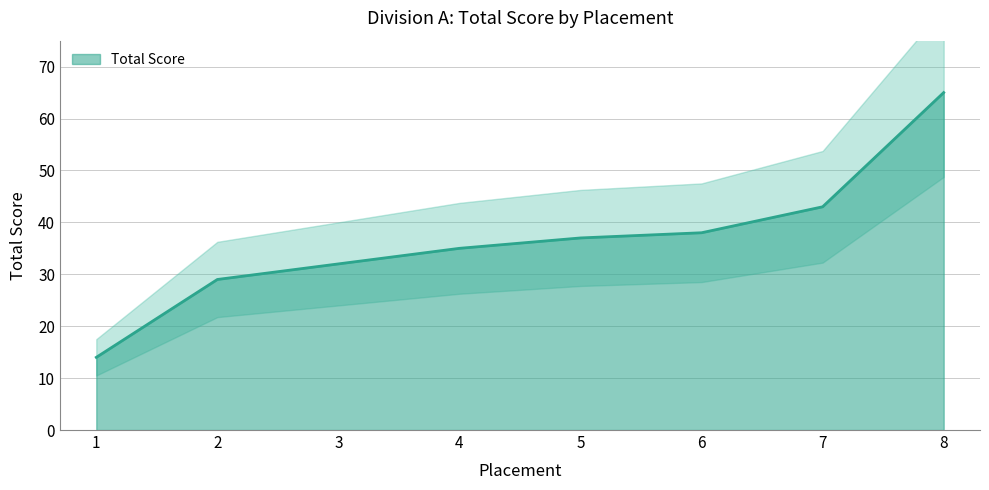

True or false: the data shows 17 at 6.

False